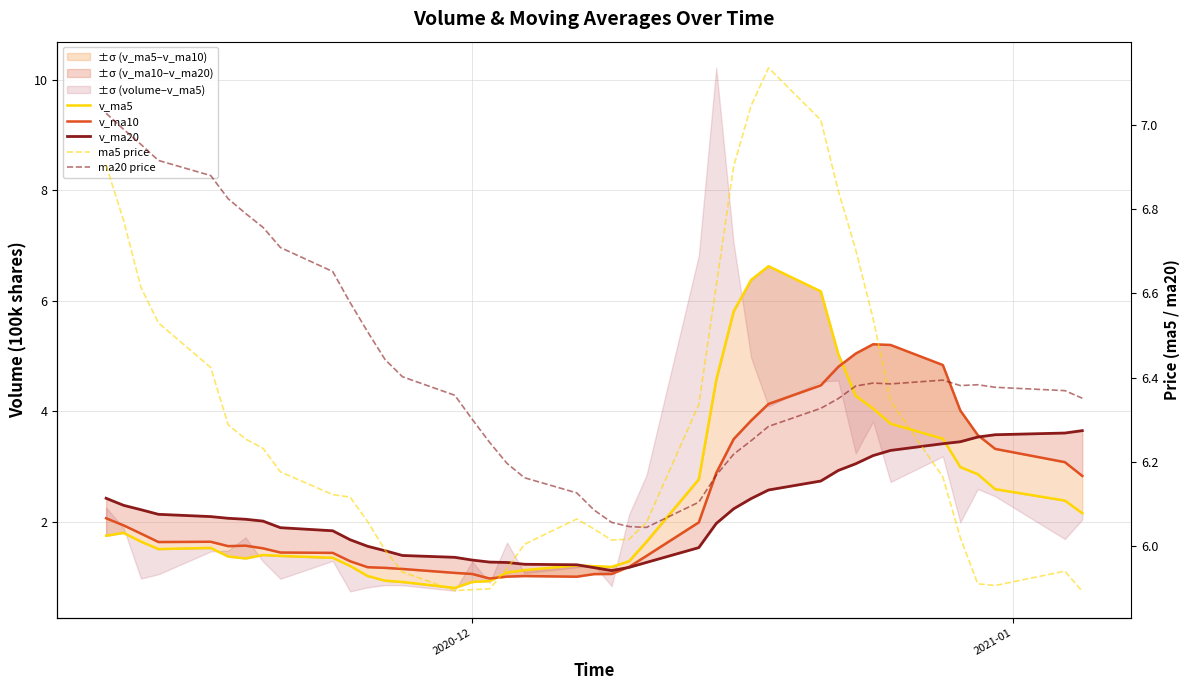

Reading left to right, transcribe all the data shown in this chart.

v_ma5: 1.7	1.8	1.6	1.5	1.5	1.4	1.3	1.4	1.4	1.3	1.2	1.0	0.9	0.9	0.8	0.9	0.9	1.1	1.1	1.2	1.2	1.2	1.3	1.6	2.8	4.6	5.8	6.4	6.6	6.2	5.0	4.3	4.0	3.8	3.5	3.0	2.9	2.6	2.4	2.2
v_ma10: 2.1	1.9	1.8	1.6	1.6	1.6	1.6	1.5	1.4	1.4	1.3	1.2	1.2	1.1	1.1	1.1	1.0	1.0	1.0	1.0	1.1	1.1	1.2	1.4	2.0	2.9	3.5	3.8	4.1	4.5	4.8	5.0	5.2	5.2	4.8	4.0	3.6	3.3	3.1	2.8
v_ma20: 2.4	2.3	2.2	2.1	2.1	2.1	2.0	2.0	1.9	1.8	1.7	1.6	1.5	1.4	1.4	1.3	1.3	1.3	1.2	1.2	1.2	1.1	1.2	1.3	1.5	2.0	2.2	2.4	2.6	2.7	2.9	3.0	3.2	3.3	3.4	3.4	3.5	3.6	3.6	3.6
ma5 price: 6.9	6.8	6.6	6.5	6.4	6.3	6.3	6.2	6.2	6.1	6.1	6.1	6.0	5.9	5.9	5.9	5.9	5.9	6.0	6.1	6.0	6.0	6.0	6.1	6.3	6.6	6.9	7.0	7.1	7.0	6.8	6.7	6.5	6.3	6.2	6.0	5.9	5.9	5.9	5.9
ma20 price: 7.0	7.0	7.0	6.9	6.9	6.8	6.8	6.8	6.7	6.7	6.6	6.5	6.4	6.4	6.4	6.3	6.2	6.2	6.2	6.1	6.1	6.1	6.0	6.0	6.1	6.2	6.2	6.2	6.3	6.3	6.3	6.4	6.4	6.4	6.4	6.4	6.4	6.4	6.4	6.4